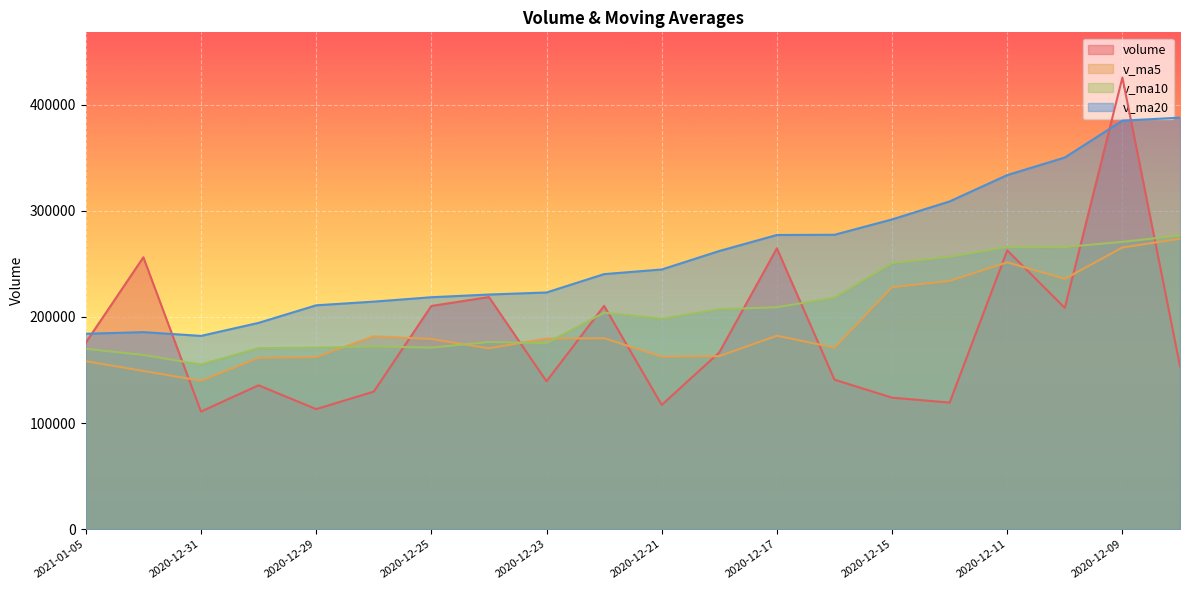

Which series has the largest total across all categories?

v_ma20